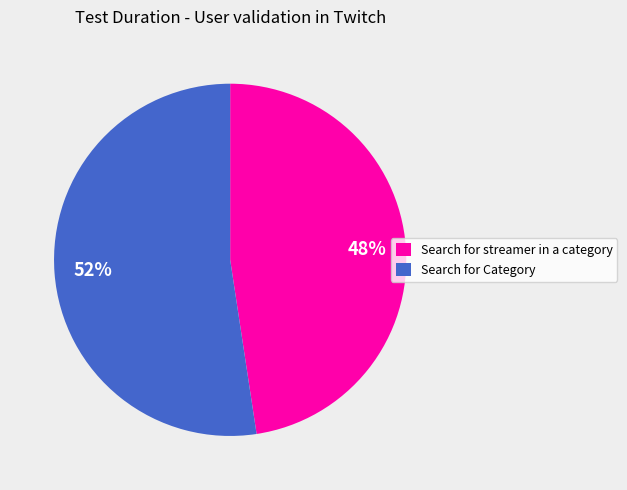

What is the ratio of the value at Search for streamer in a category to the value at Search for Category?

0.9